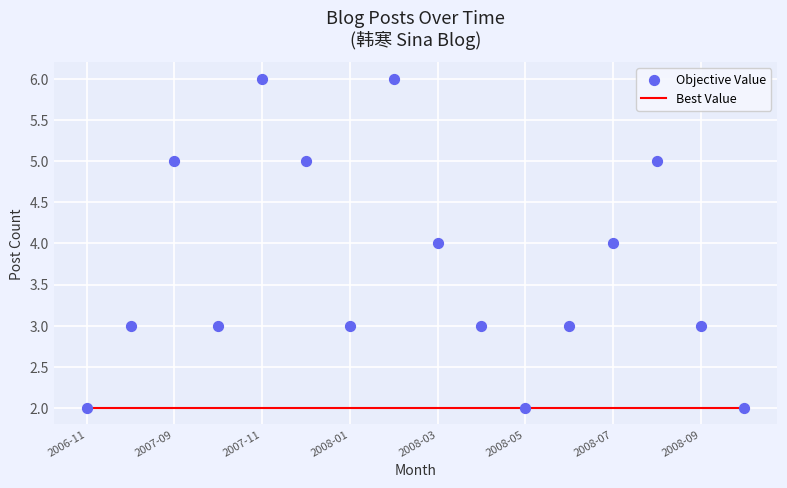

Which series contains the lowest Y value?

Best Value